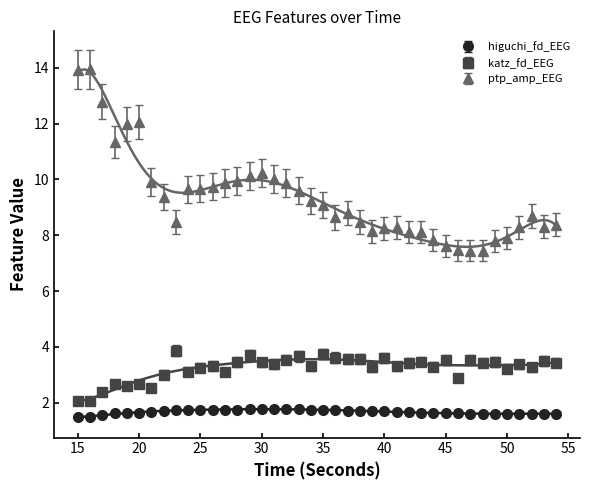

True or false: katz_fd_EEG and higuchi_fd_EEG intersect in this chart.

False